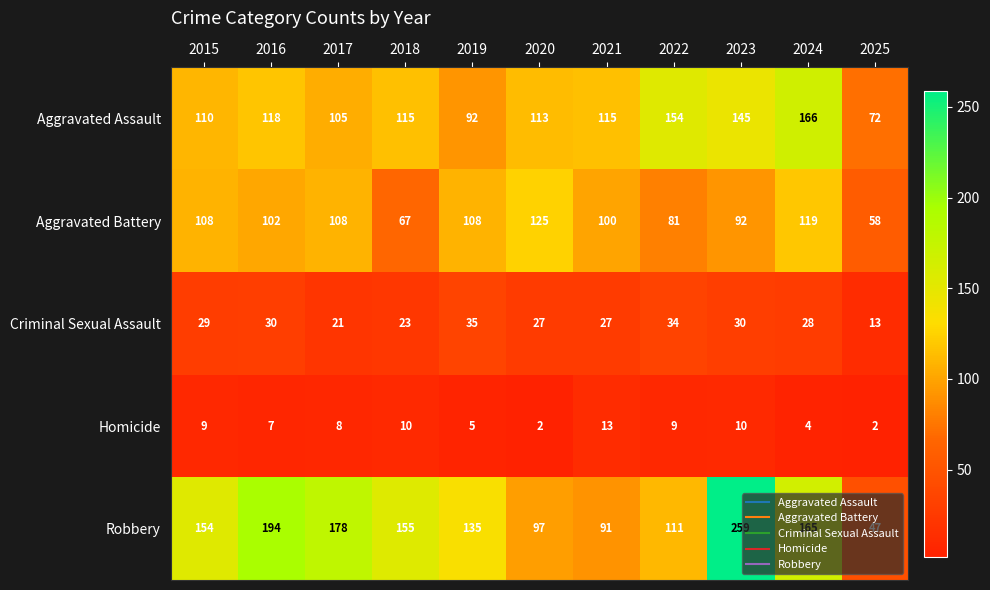

How many distinct data groups are displayed?

5